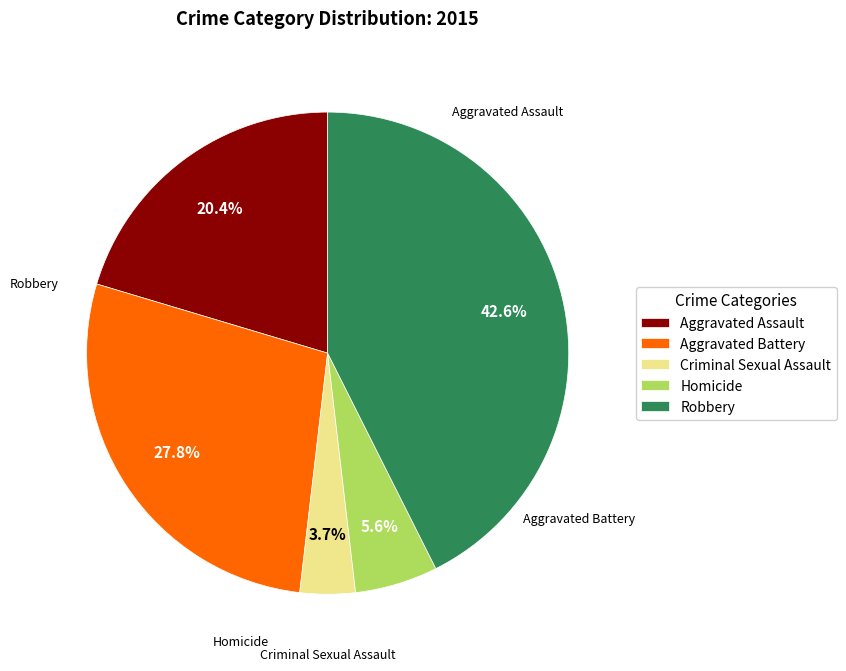

To the nearest percent, what is the average slice percentage?

20%